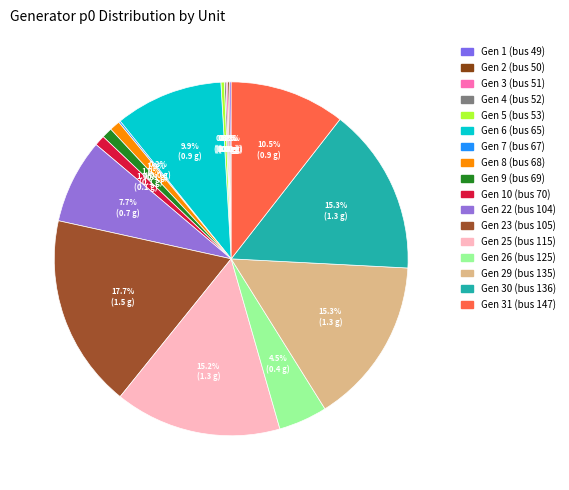

To the nearest percent, what is the average slice percentage?

6%